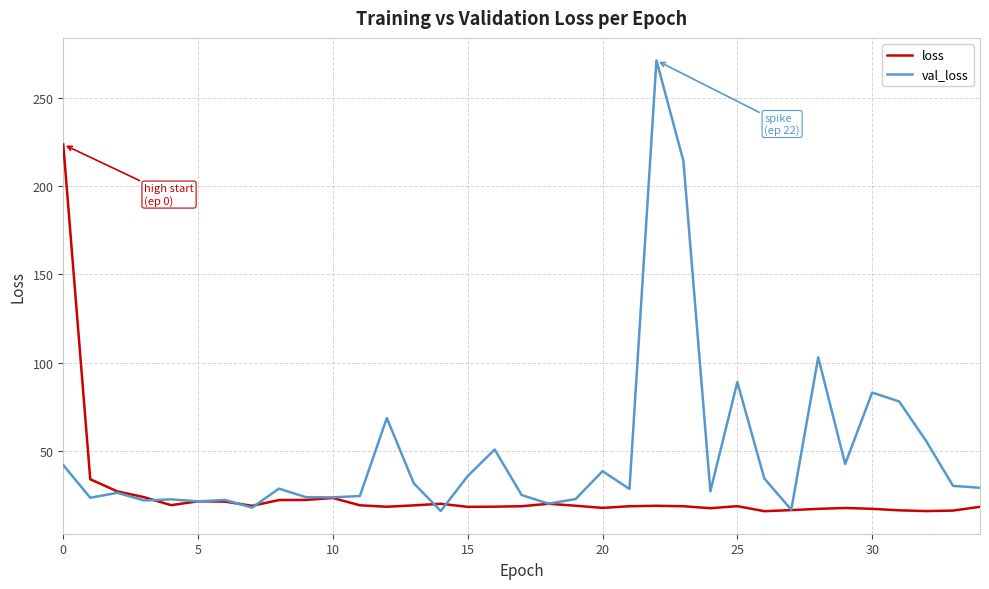

What is the difference between the maximum and minimum values in the loss series?

207.9